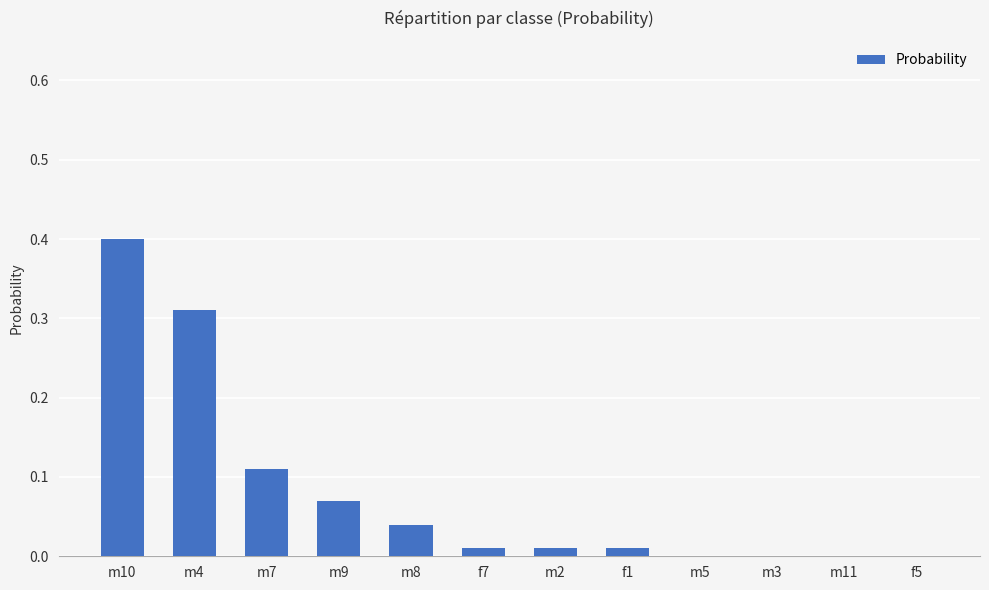

What is the change in value from m4 to f5?

-0.3